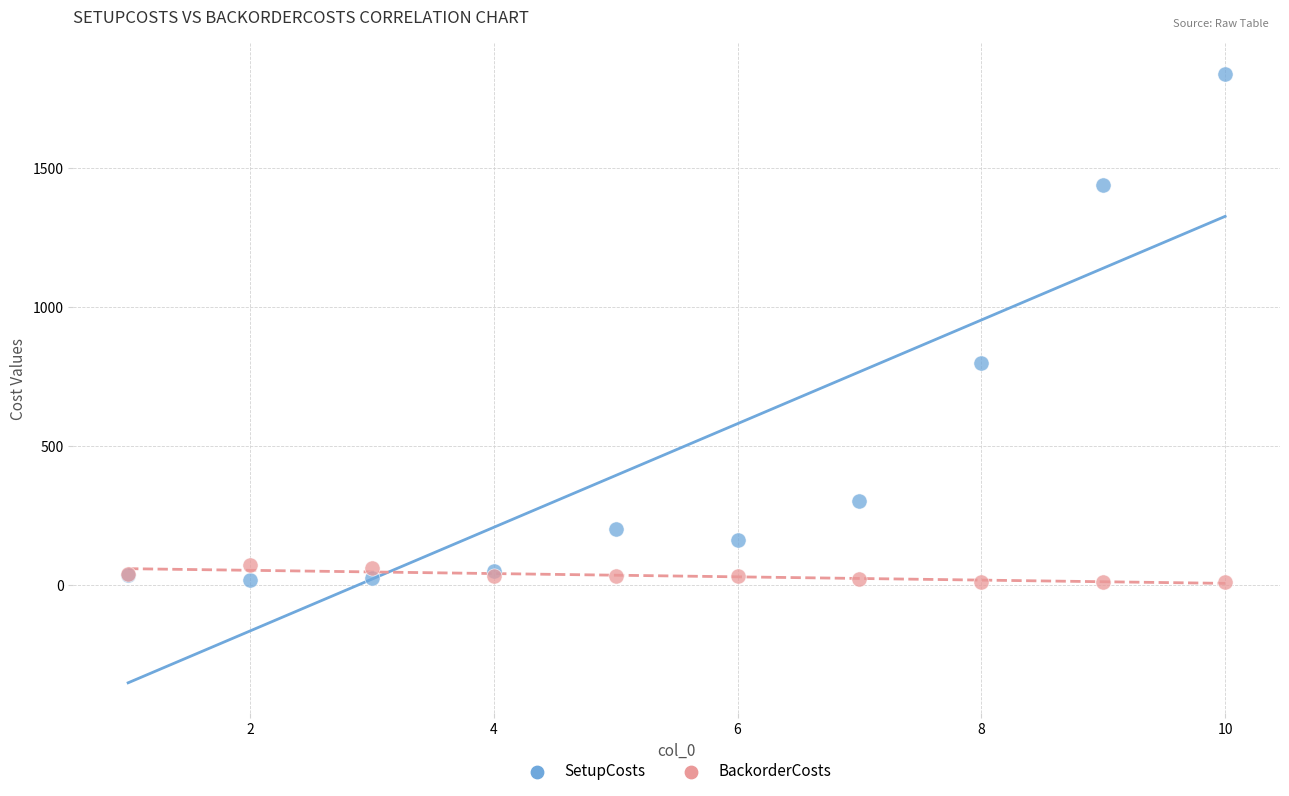

Across all series, what Y value is closest to 925?

800